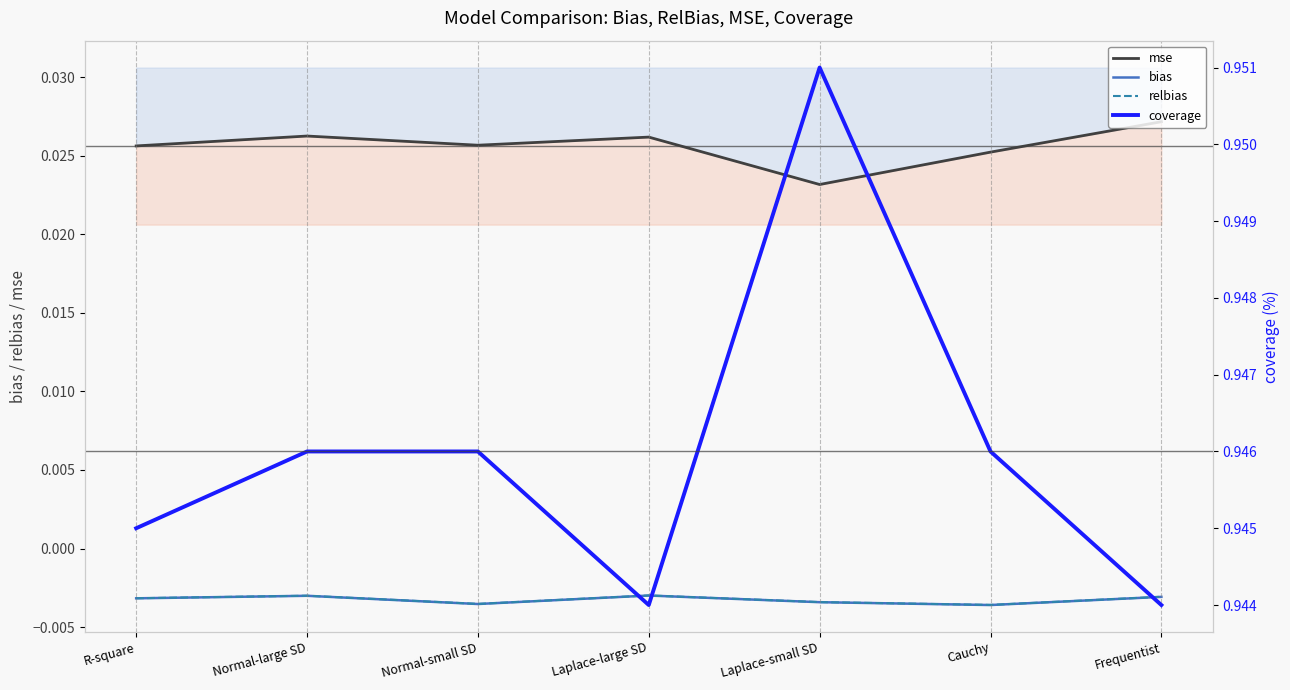

At which category is the sum across all series the highest?

Laplace-small SD